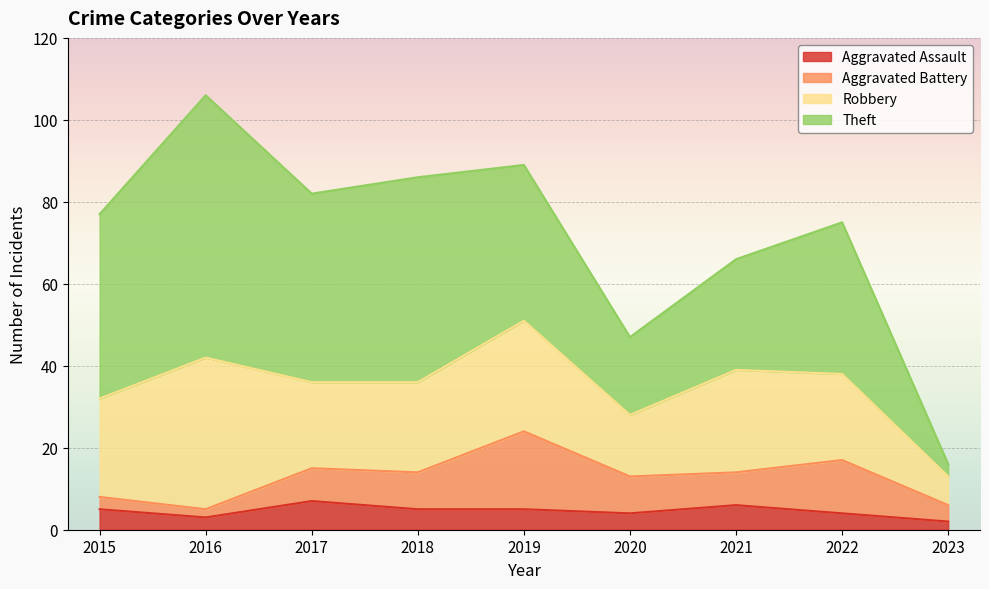

What is the total value across all series at 2022?

75